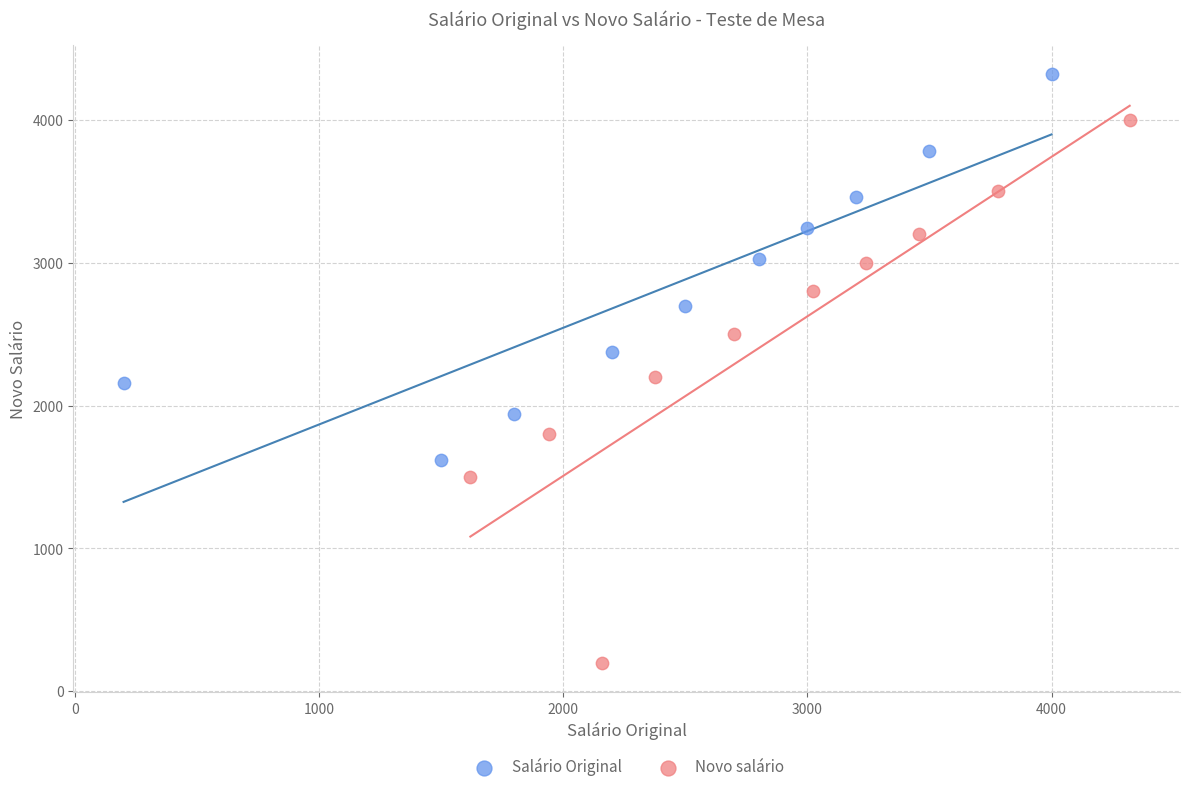

What are all the series names shown in the legend?

Salário Original, Novo salário